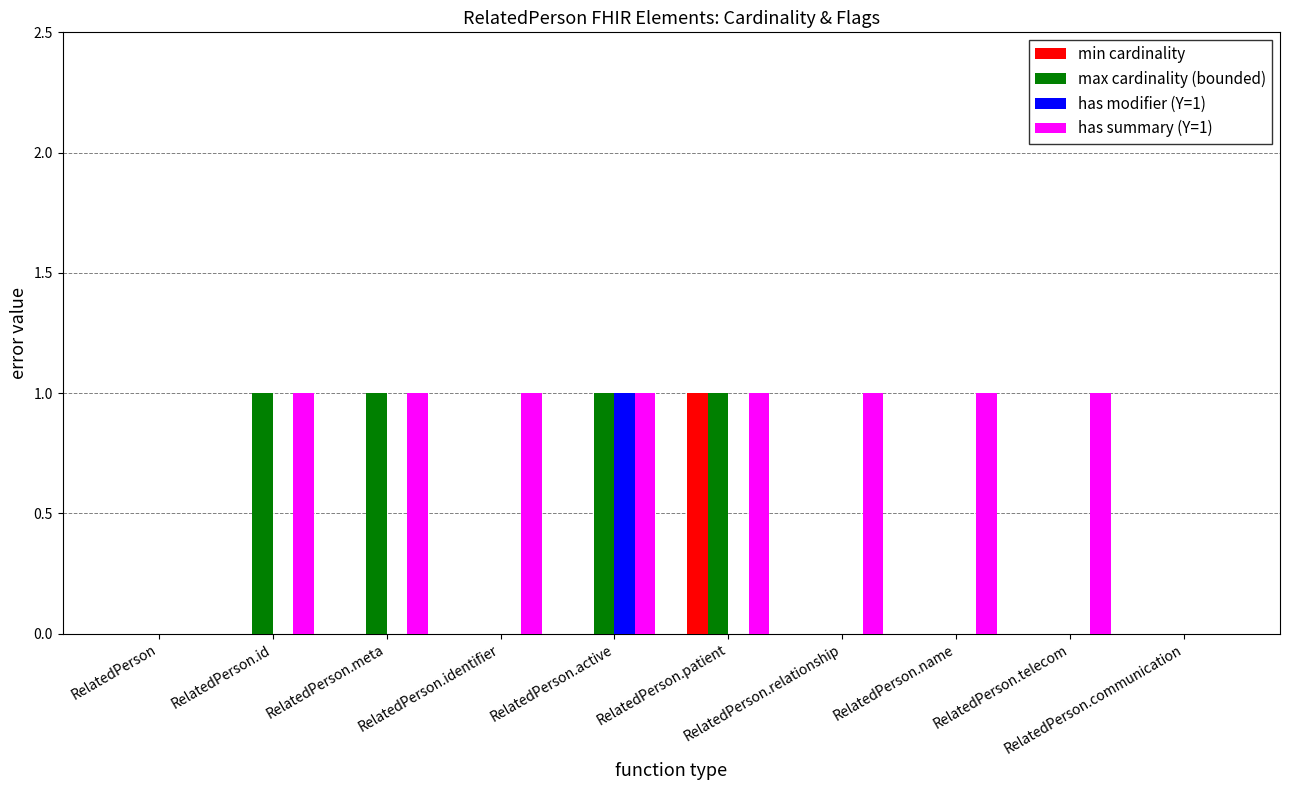

Which series has the largest total across all categories?

has summary (Y=1)